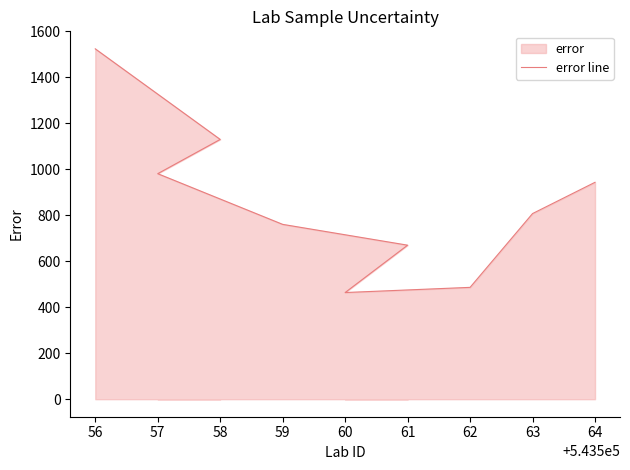

True or false: the data has more than 0 interior local peaks.

False